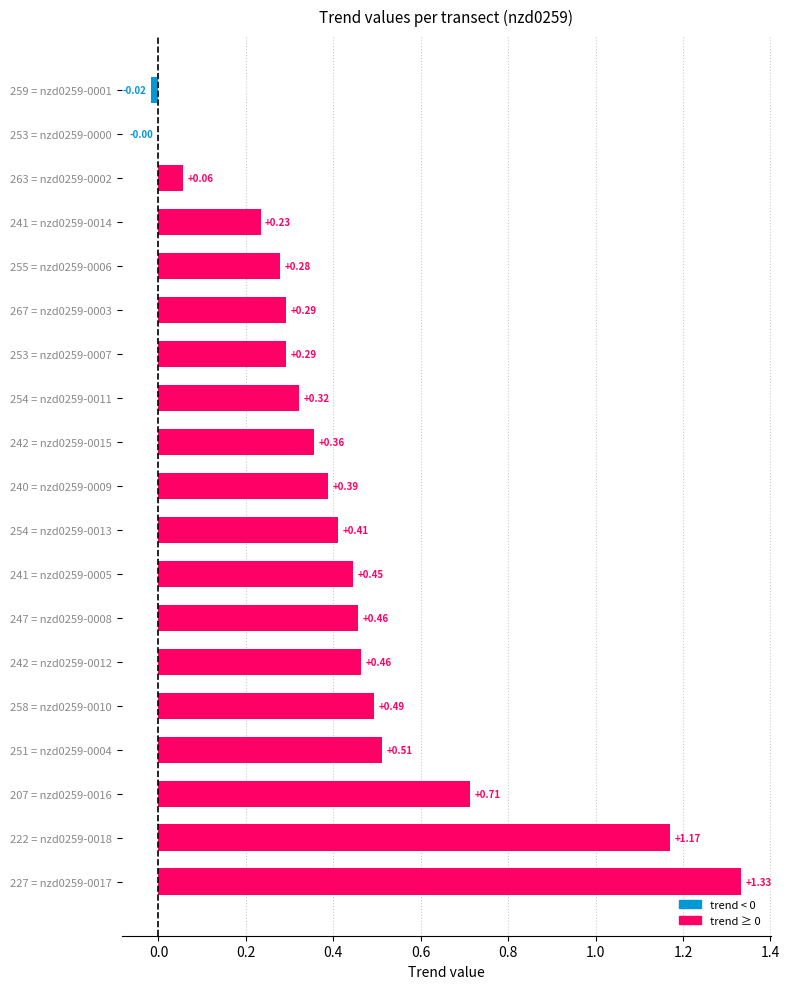

Between 254 = nzd0259-0011 and 247 = nzd0259-0008, which is larger?

247 = nzd0259-0008